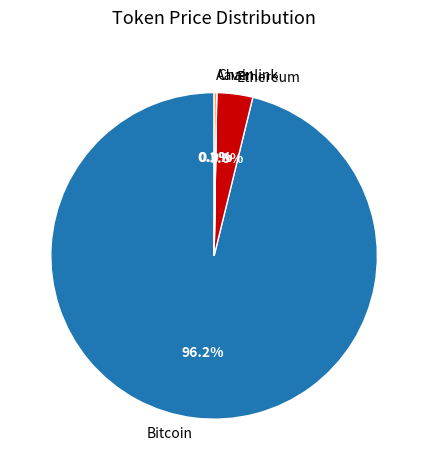

Does Bitcoin represent more than half of the total?

Yes